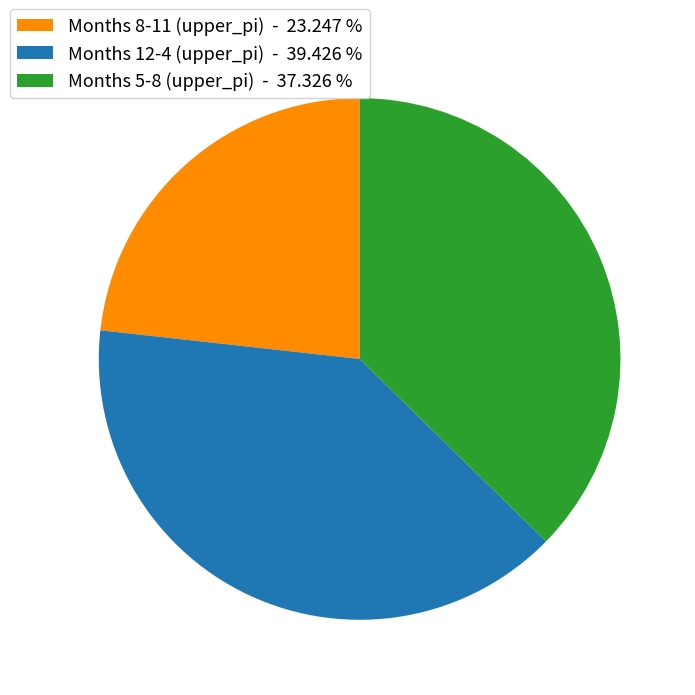

What is the smallest slice in the pie chart?

Months 8-11 (upper_pi) - 23.247 %